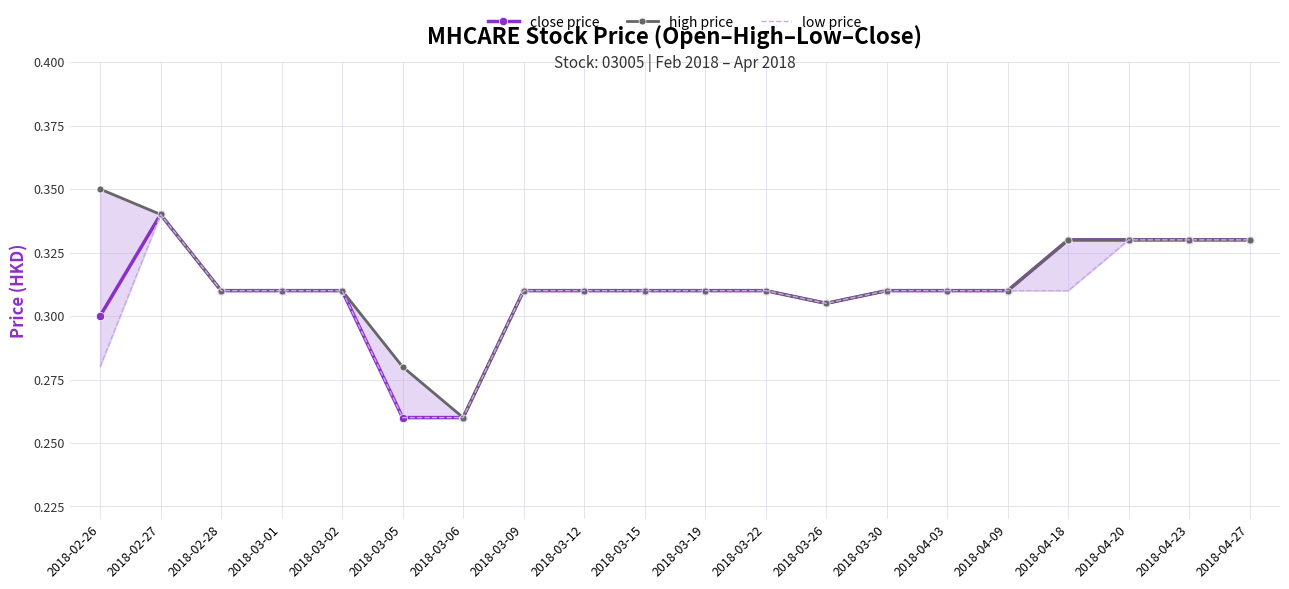

What is the lowest value of the close price series?

0.3